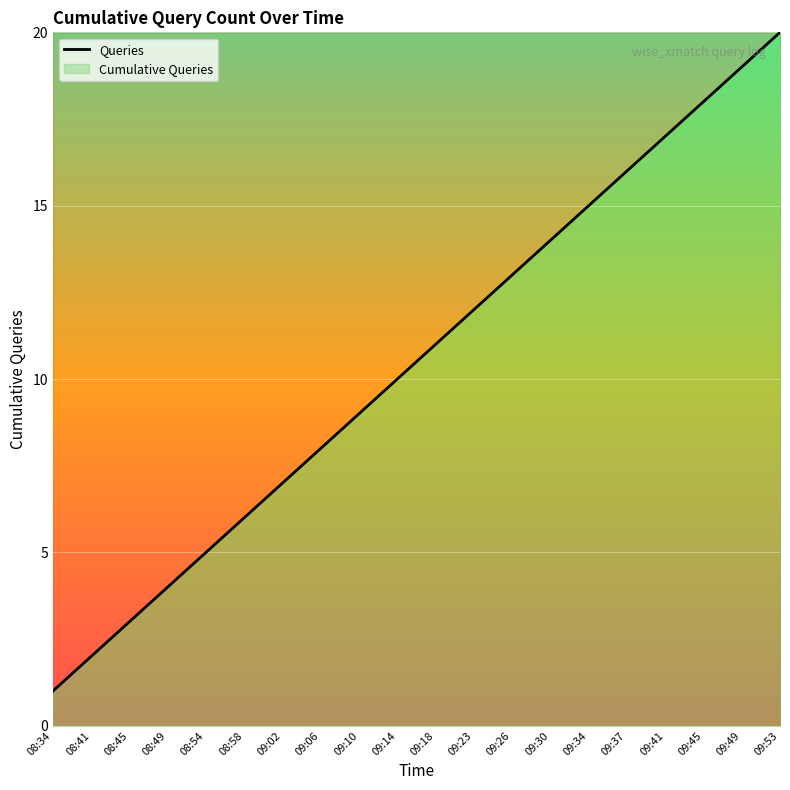

How many lines are shown in the chart?

1